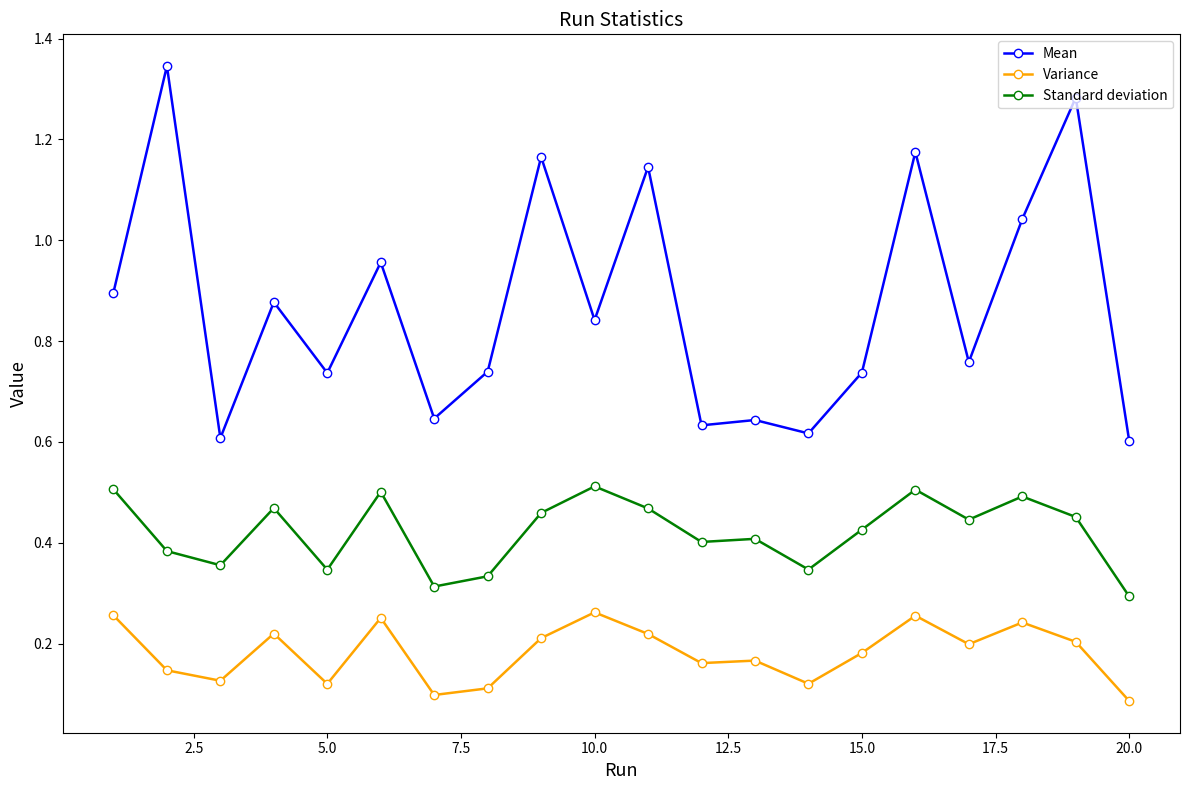

Which series has the largest total across all categories?

Mean